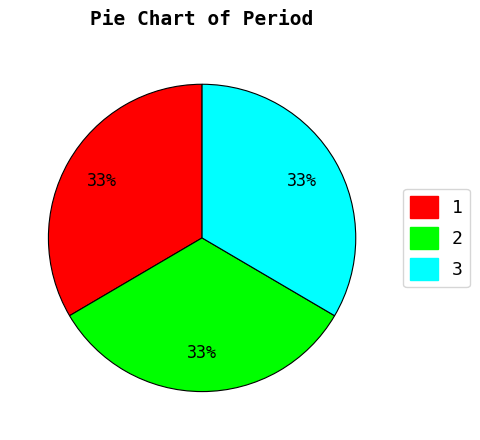

To the nearest percent, what portion does 3 represent?

33%